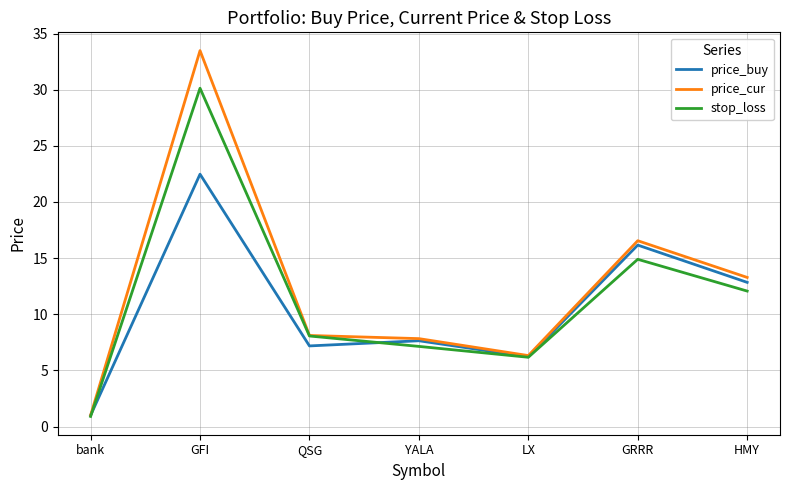

What position from the right is QSG?

5